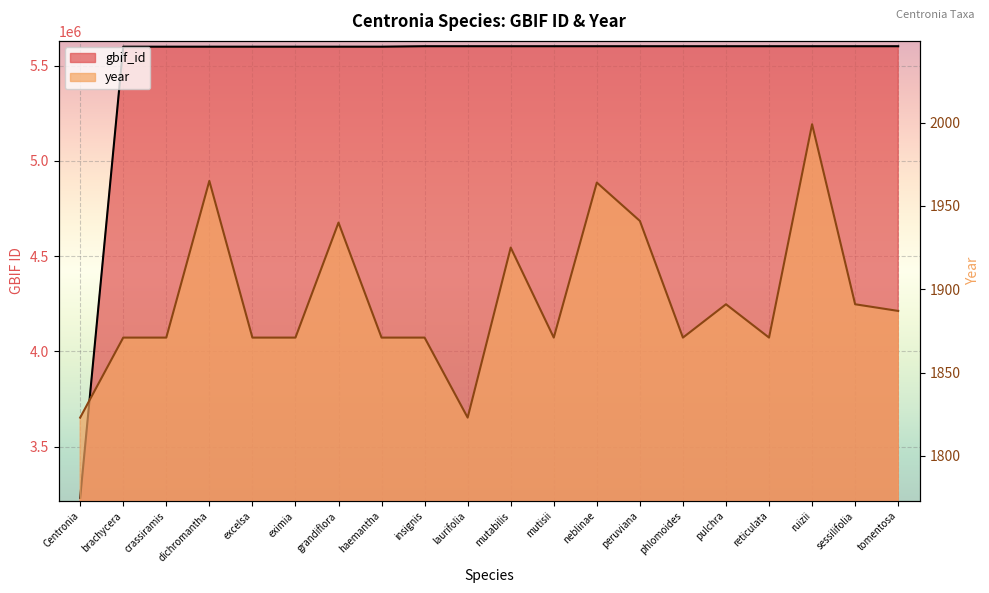

Reading left to right, what are all the values shown in this chart?

gbif_id: Centronia=3231552	brachycera=5599269	crassiramis=5599267	dichromantha=5599265	excelsa=5599264	eximia=5599263	grandiflora=5599262	haemantha=5599261	insignis=5601664	laurifolia=5601663	mutabilis=5601662	mutisii=5601661	neblinae=5601657	peruviana=5601654	phlomoides=5601651	pulchra=5601650	reticulata=5601649	ruizii=5601647	sessilifolia=5601646	tomentosa=5601644
year: Centronia=1823	brachycera=1871	crassiramis=1871	dichromantha=1965	excelsa=1871	eximia=1871	grandiflora=1940	haemantha=1871	insignis=1871	laurifolia=1823	mutabilis=1925	mutisii=1871	neblinae=1964	peruviana=1941	phlomoides=1871	pulchra=1891	reticulata=1871	ruizii=1999	sessilifolia=1891	tomentosa=1887